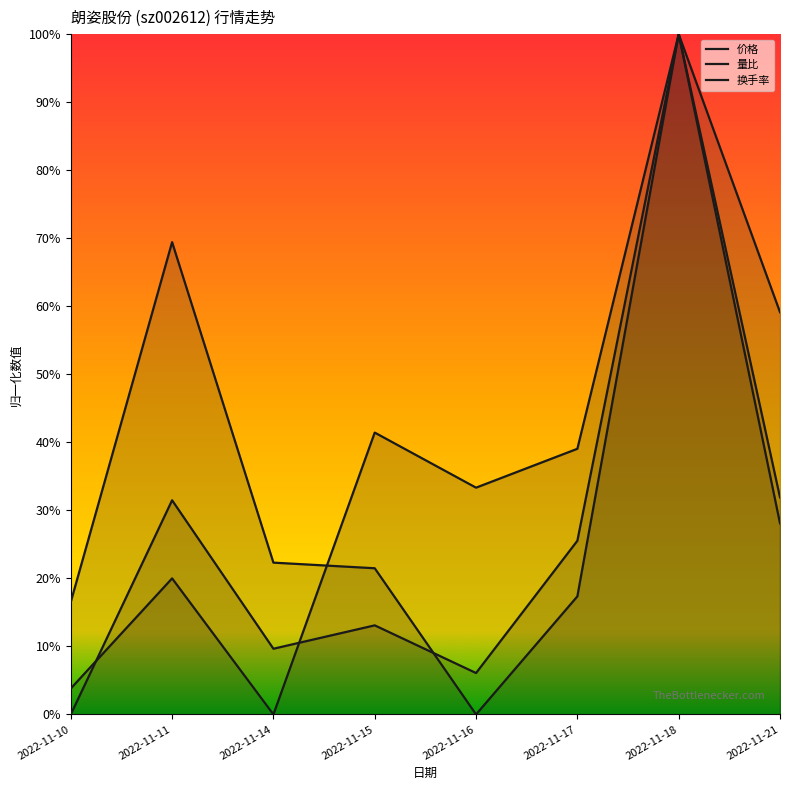

How many data points in 量比 are above 0?

7